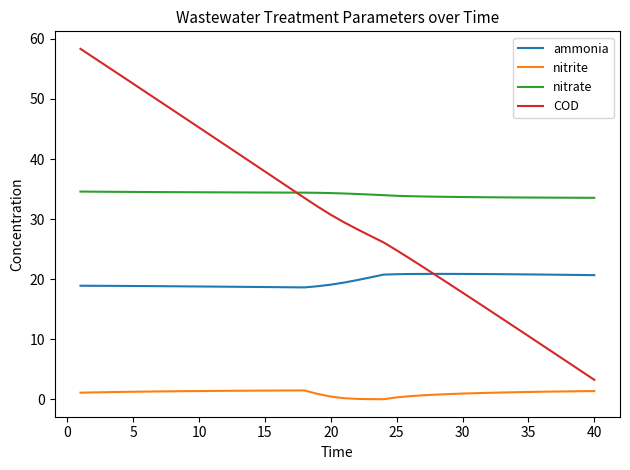

Rank the series by their maximum value, from lowest to highest.

nitrite, ammonia, nitrate, COD